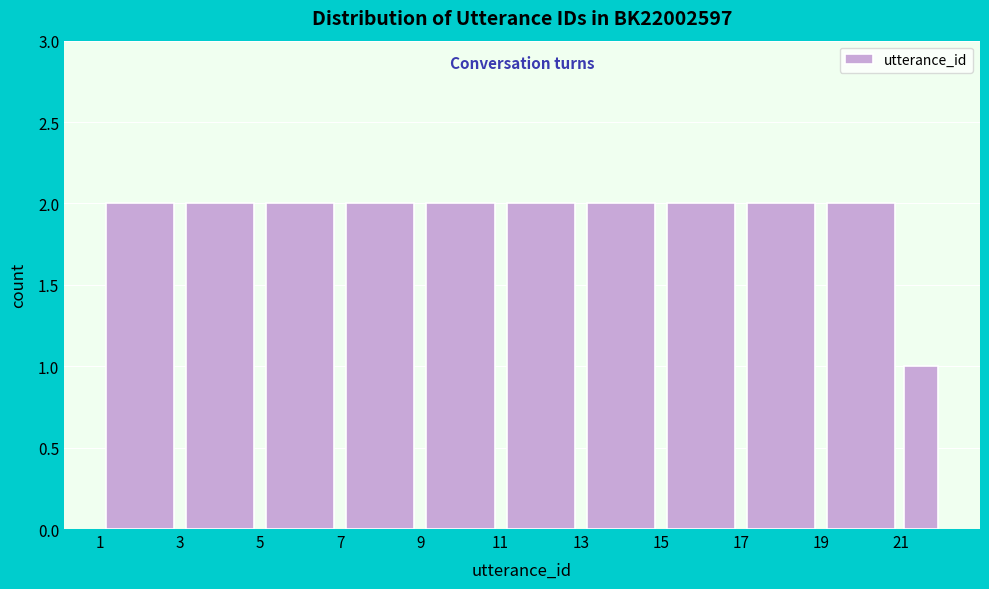

Reading left to right, transcribe this chart: for each bar, give the range it covers on the x-axis and its height. The values are not printed on the chart, so give them approximately, as read against the axis.

1 to 3: 2
3 to 5: 2
5 to 7: 2
7 to 9: 2
9 to 11: 2
11 to 13: 2
13 to 15: 2
15 to 17: 2
17 to 19: 2
19 to 21: 2
21 to 22: 1